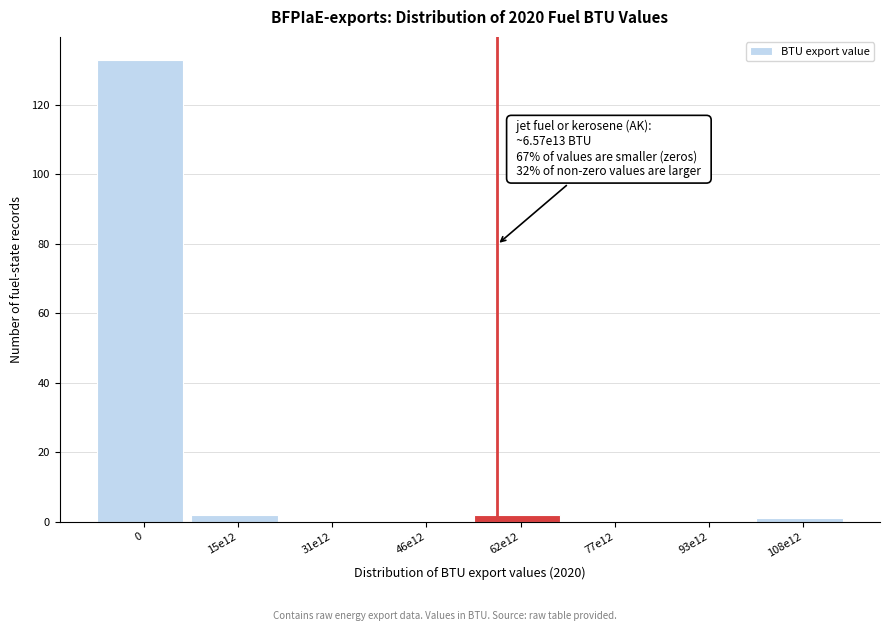

Reading left to right, transcribe all the data shown in this chart.

0=133	15e12=2	31e12=0	46e12=0	62e12=2	77e12=0	93e12=0	108e12=1